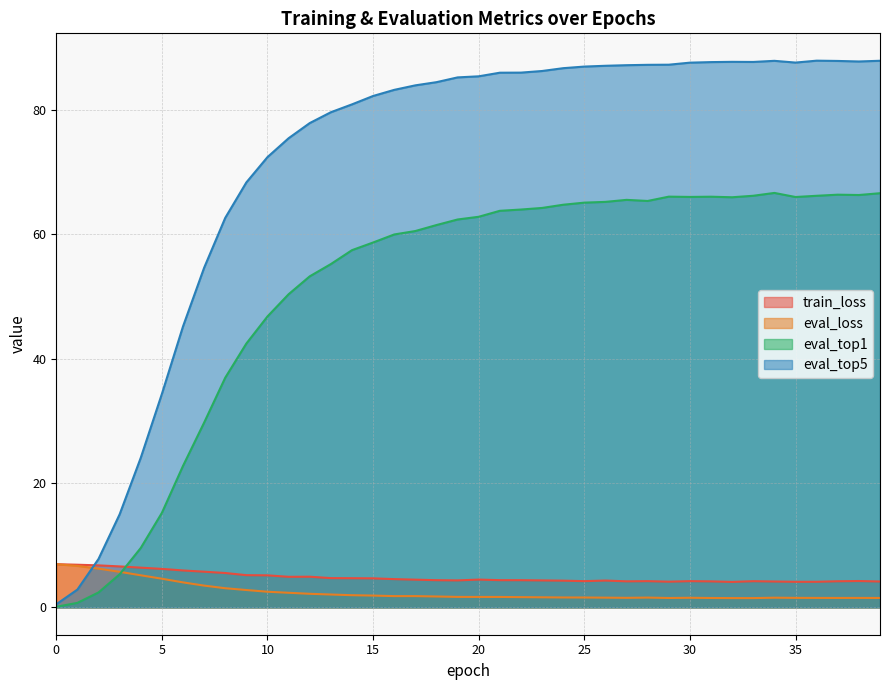

Rank the categories by eval_loss value from highest to lowest.

0, 1, 2, 3, 4, 5, 6, 7, 8, 9, 10, 11, 12, 13, 14, 15, 16, 17, 18, 19, 20, 21, 22, 23, 24, 25, 28, 26, 34, 30, 27, 35, 36, 38, 37, 39, 31, 29, 32, 33